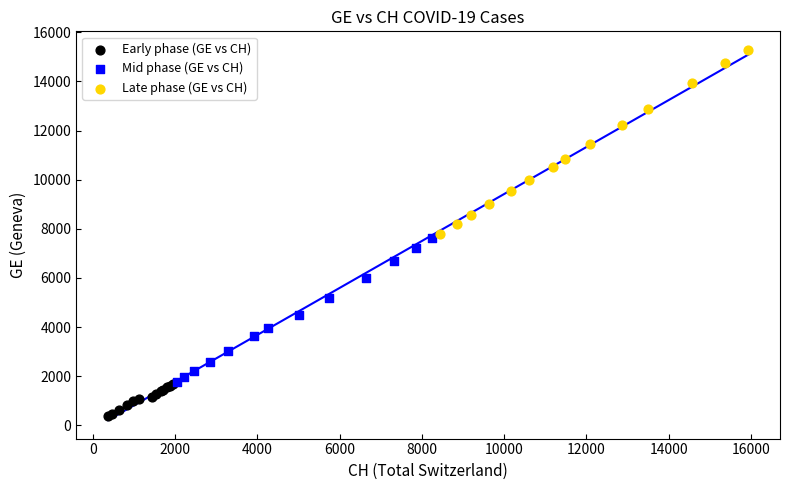

Which series reaches the minimum Y coordinate?

Early phase (GE vs CH)